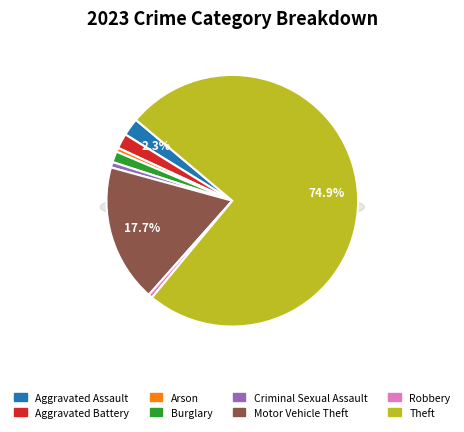

To the nearest percent, what is the difference between the Robbery and Aggravated Assault slice percentages?

2%